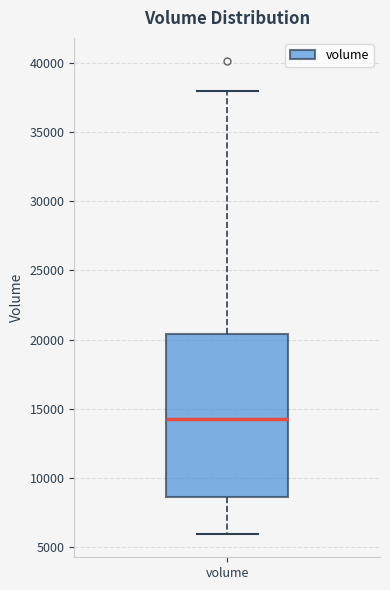

Read this box plot against the y-axis: the position of the median line, the range covered by the box, and the ends of both whiskers. The values are not printed on the chart, so give them approximately, as read against the axis.

median 14500, box 8500 to 20500, whiskers 6000 to 38000